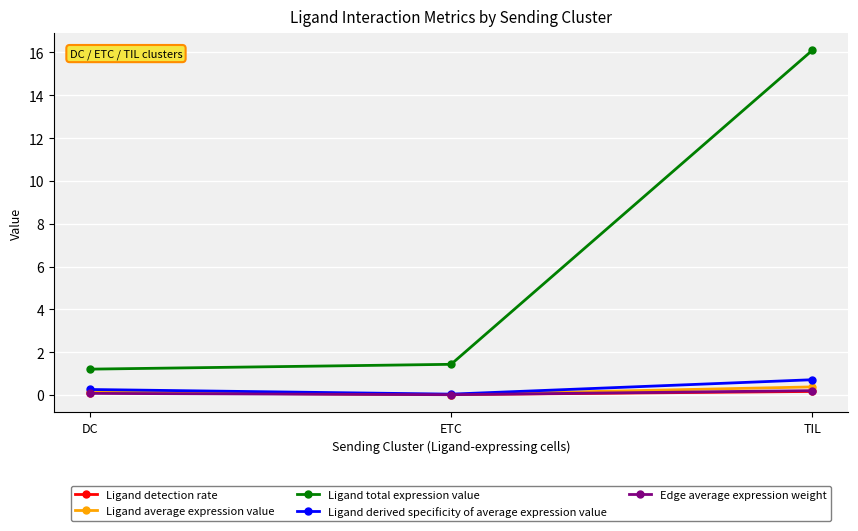

Is this an area chart (filled region under the line)?

No